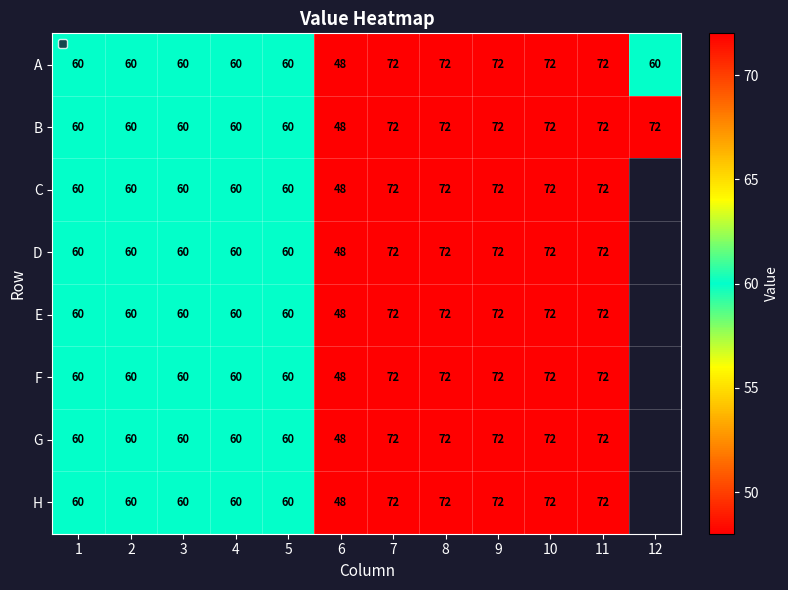

Is the value of C at 1 greater than the value of B at 8?

No